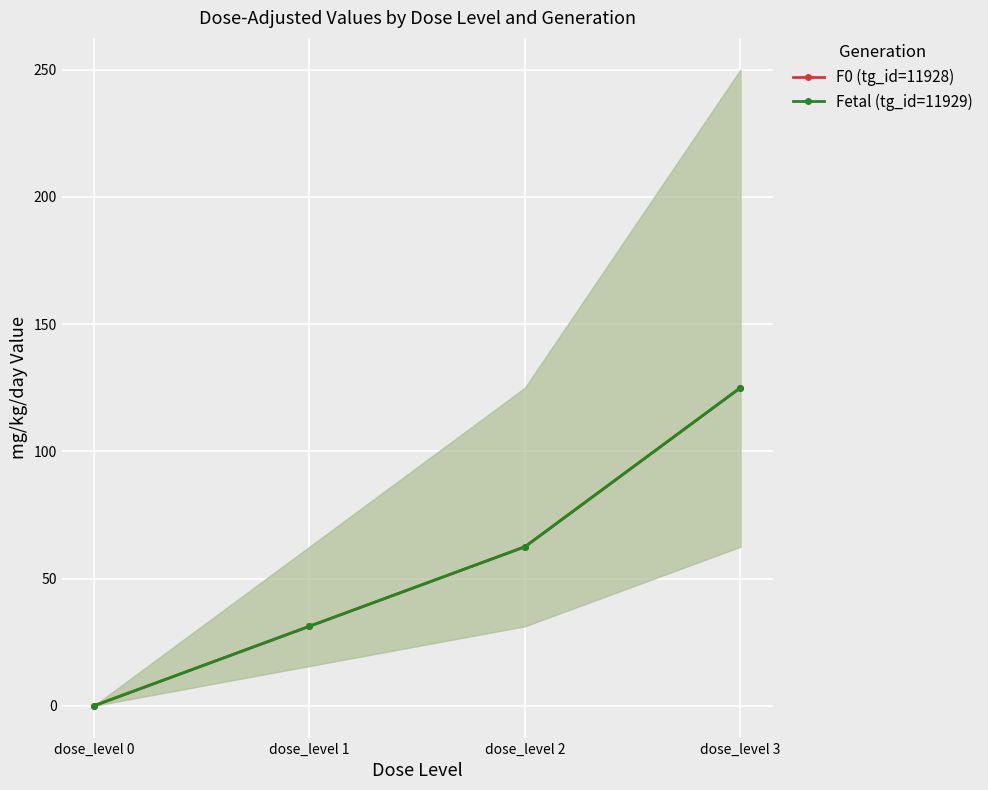

What is the value of the Fetal (tg_id=11929) point at the 2nd from the left?

31.2